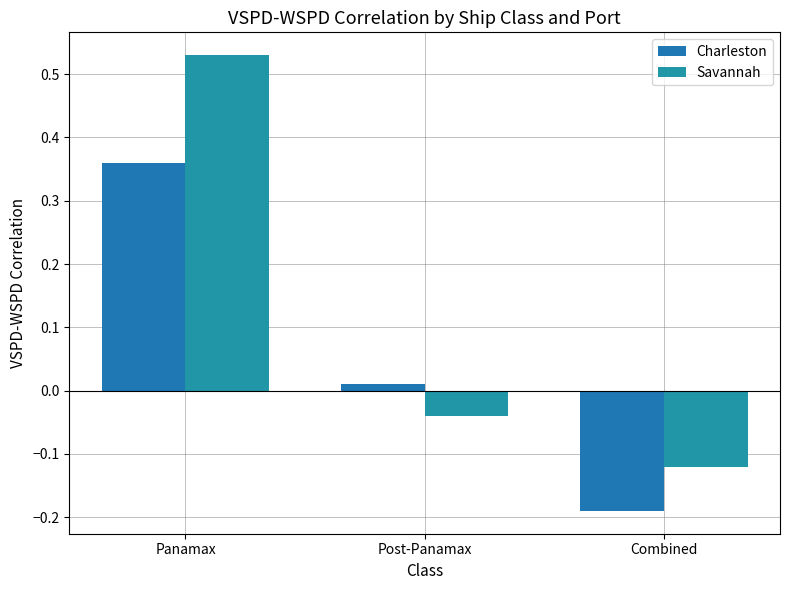

How many positive values does the Charleston series have?

2